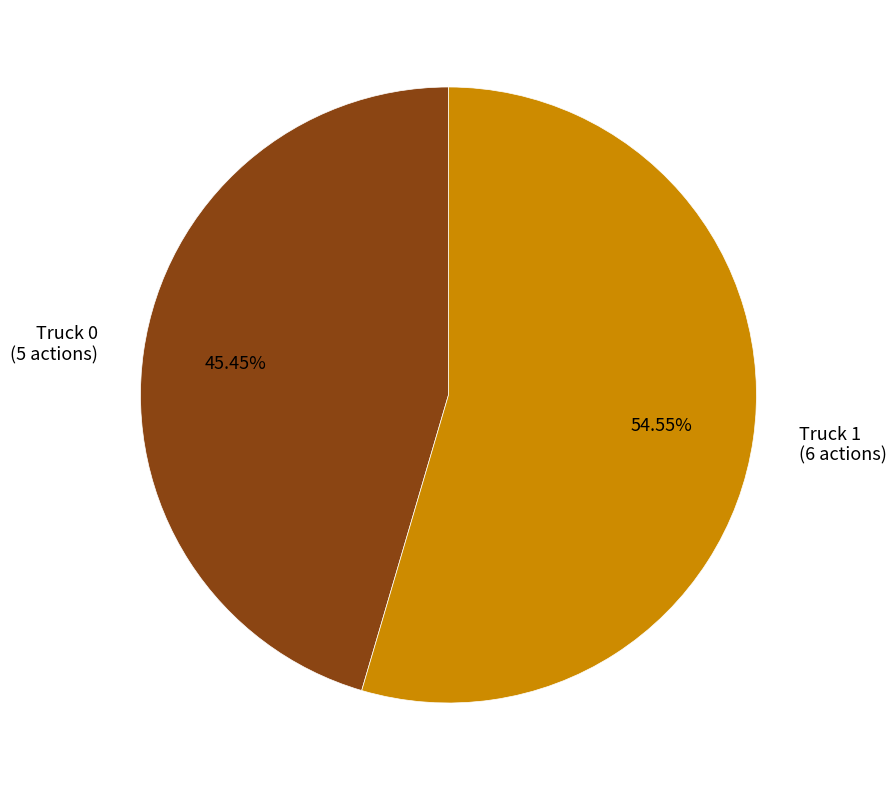

Is there a majority slice in this chart?

Yes